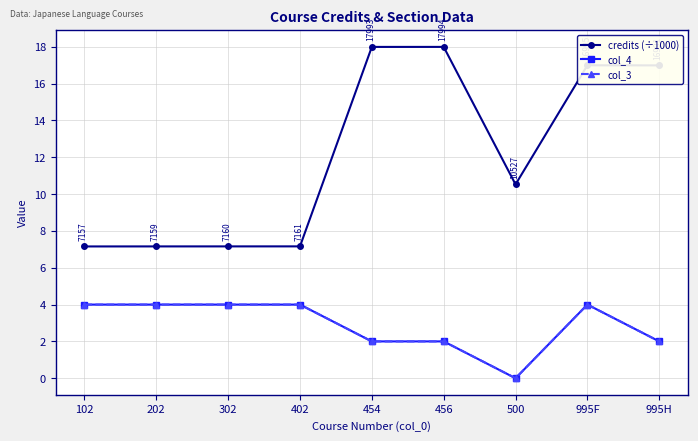

What is the sum of all col_4 values?

26.0